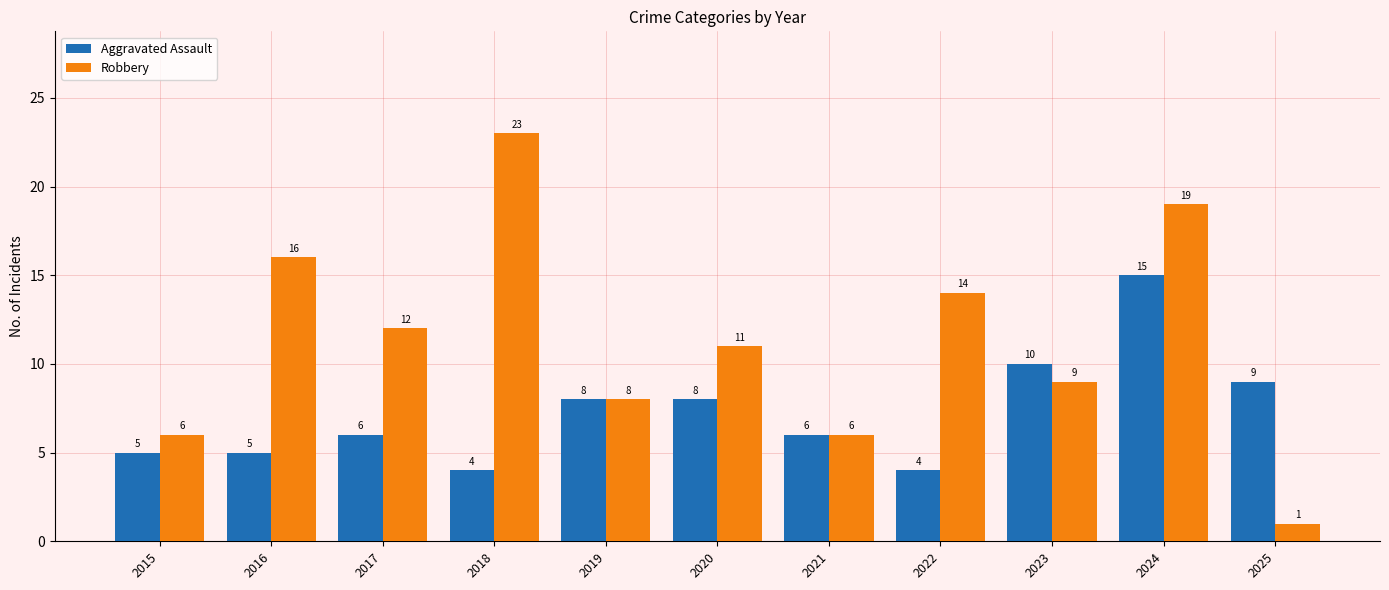

Reading right to left, transcribe all the data shown in this chart.

Aggravated Assault: 9	15	10	4	6	8	8	4	6	5	5
Robbery: 1	19	9	14	6	11	8	23	12	16	6